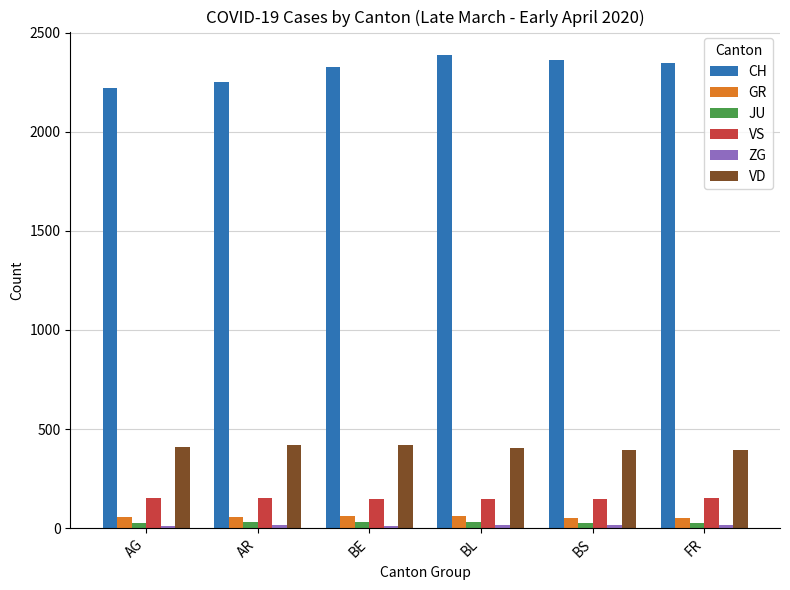

How many distinct data groups are displayed?

6